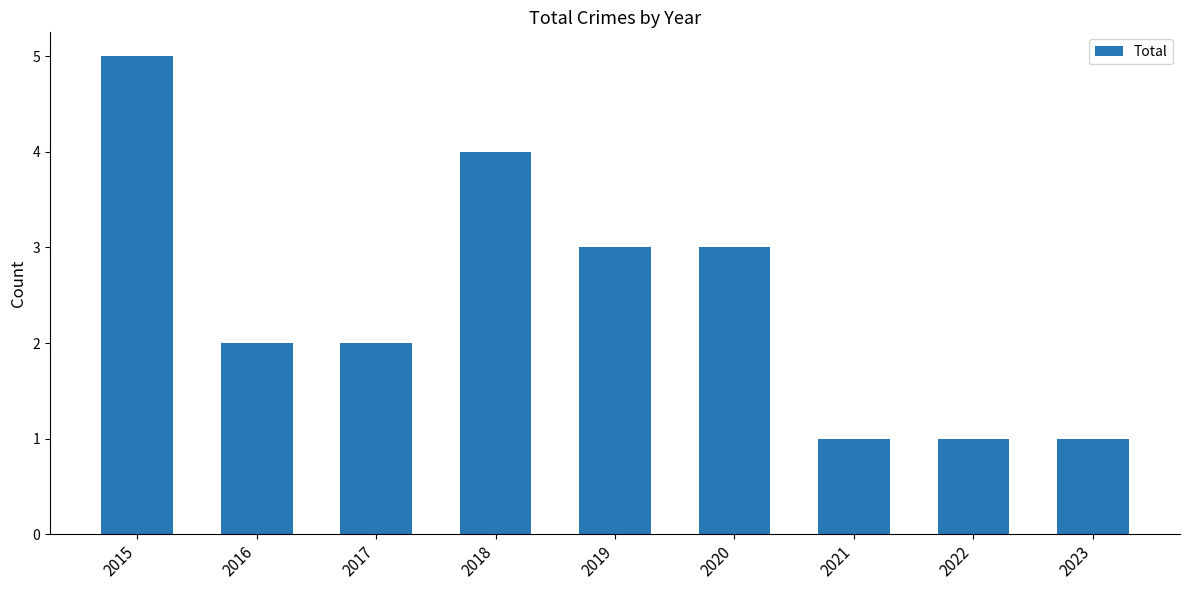

Reading right to left, extract all data points from this chart.

2023=1	2022=1	2021=1	2020=3	2019=3	2018=4	2017=2	2016=2	2015=5